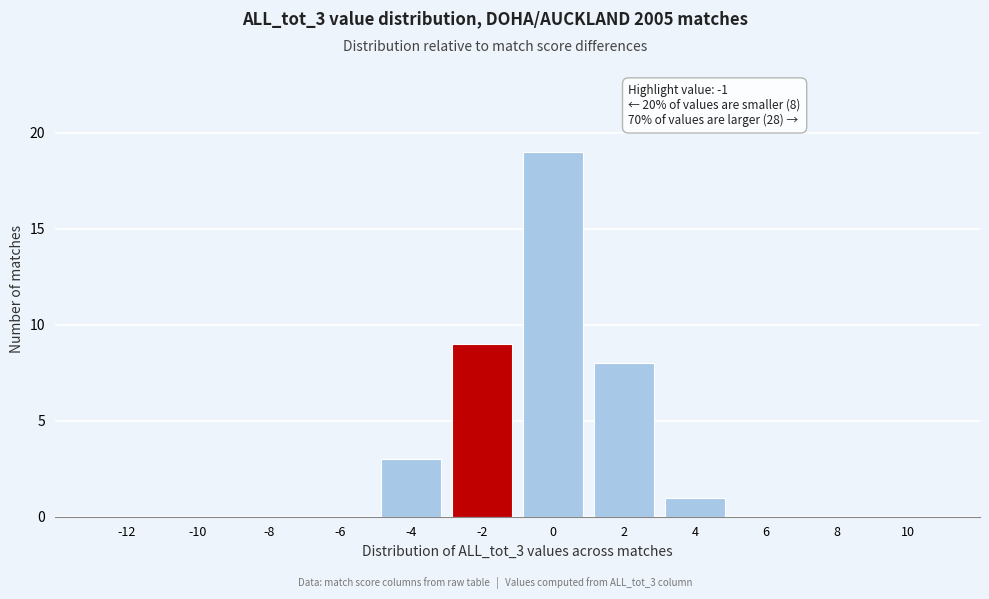

Reading right to left, what are all the values shown in this chart?

10=0	8=0	6=0	4=1	2=8	0=19	-2=9	-4=3	-6=0	-8=0	-10=0	-12=0